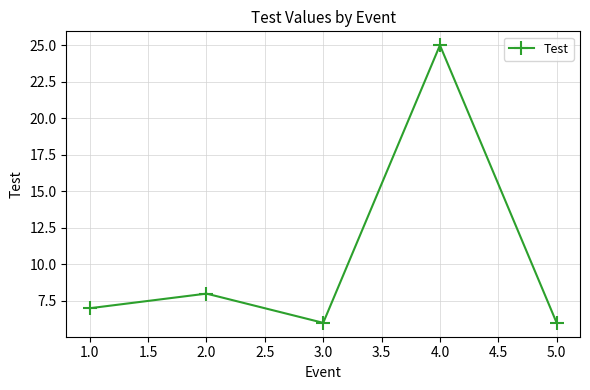

At which category does the data reach its first local valley?

3.0